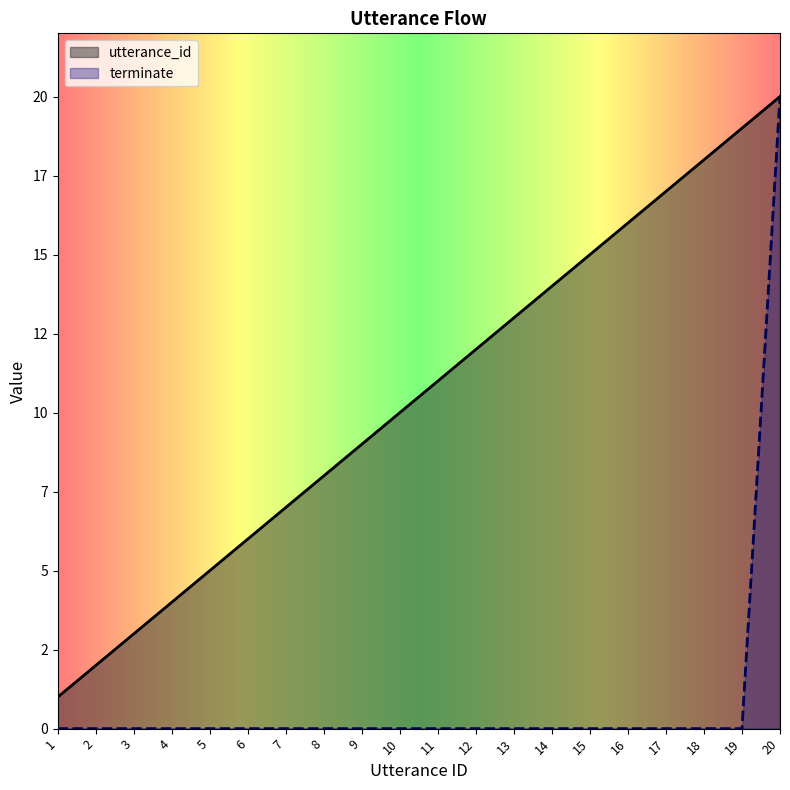

What is the value of the utterance_id point at the 13th from the left?

13